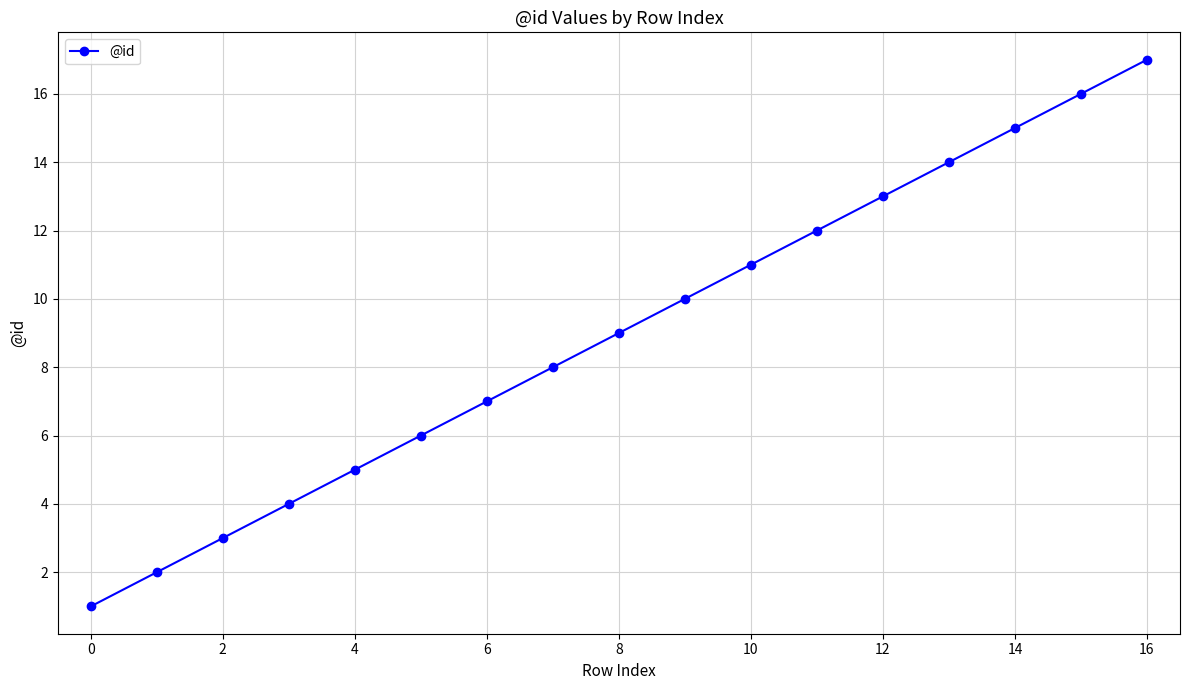

What is the difference between the maximum and minimum values?

16